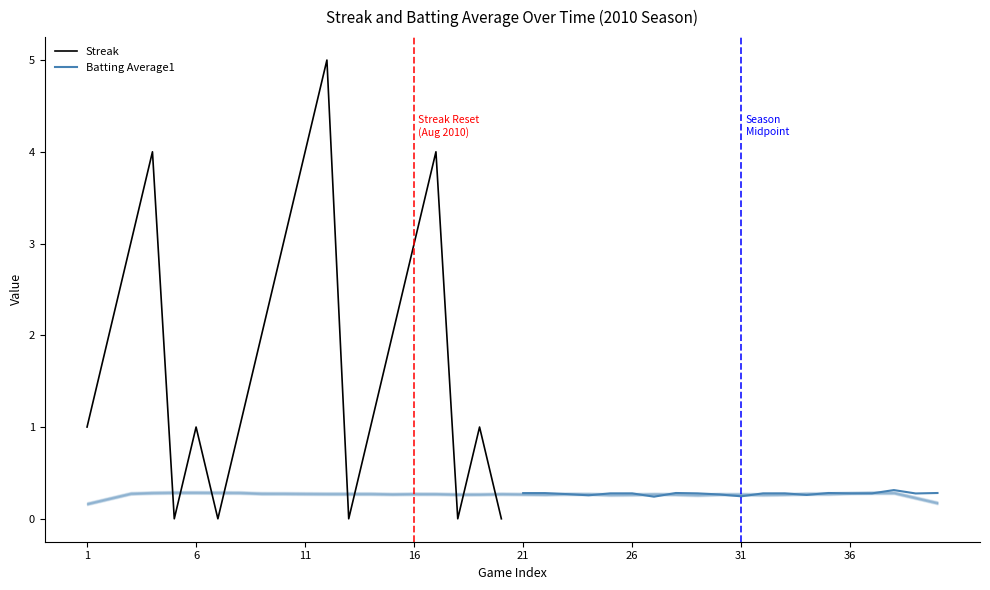

True or false: Streak has a value of 0.6 at 14.

False